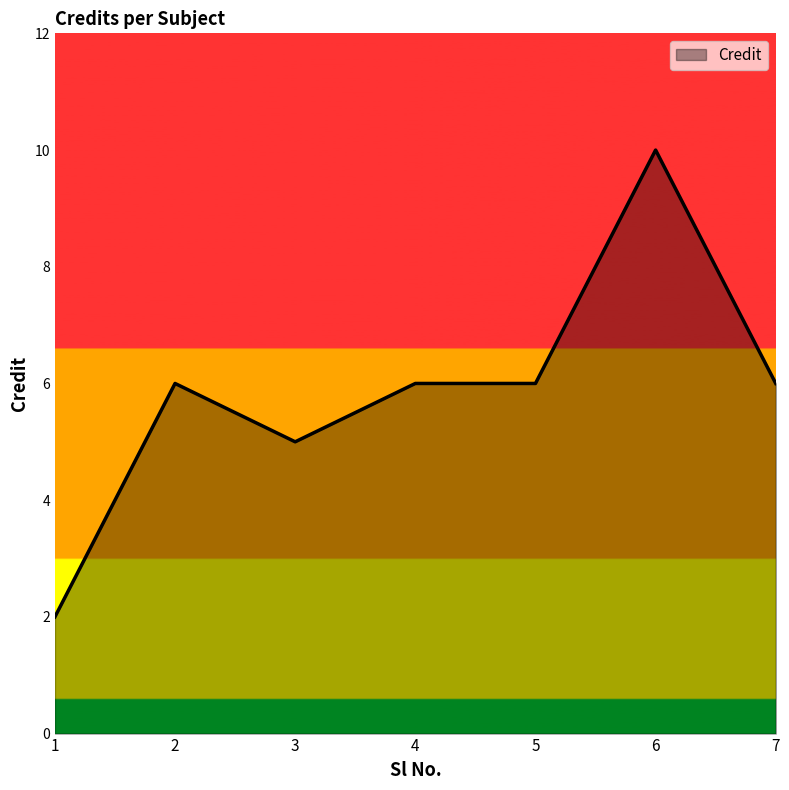

Read the value at 4.

6